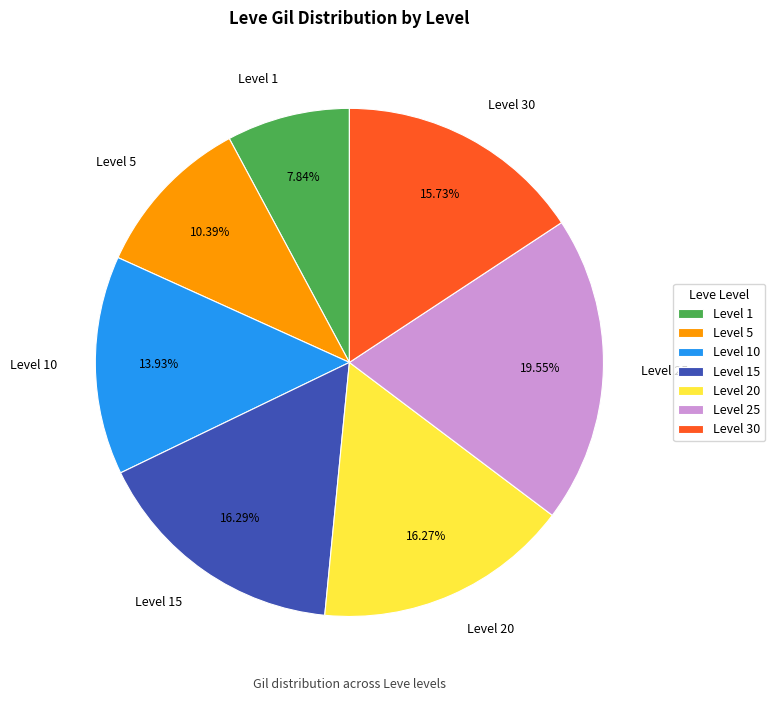

Is there any slice that represents more than half of the pie?

No